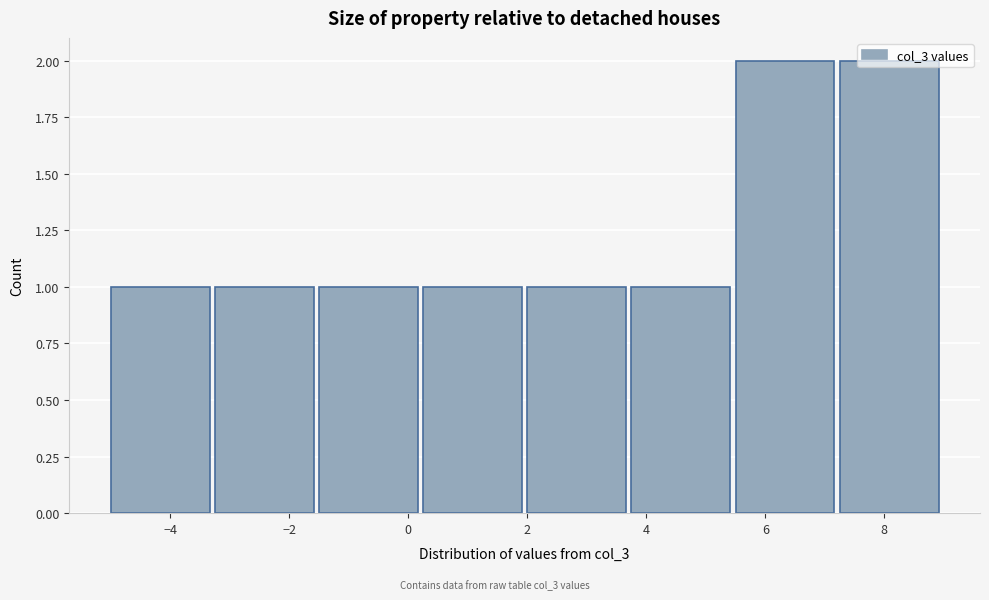

Reading left to right, transcribe this chart: for each bar, give the range it covers on the x-axis and its height. Neither the bar edges nor the heights are printed on the chart, so give them approximately, as read against the axes.

-5.00 to -3.25: 1
-3.25 to -1.50: 1
-1.50 to 0.25: 1
0.25 to 2.00: 1
2.00 to 3.75: 1
3.75 to 5.50: 1
5.50 to 7.25: 2
7.25 to 9.00: 2